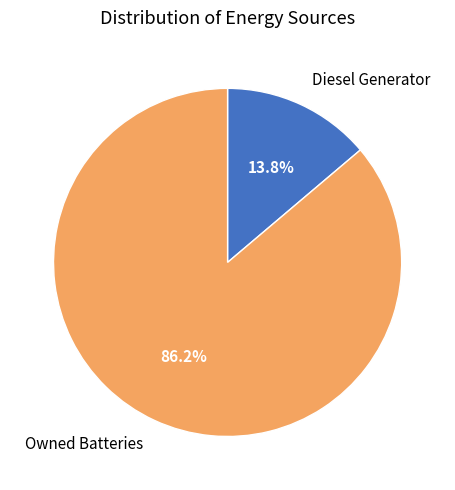

The Owned Batteries slice represents 86% of the pie. True or false?

True